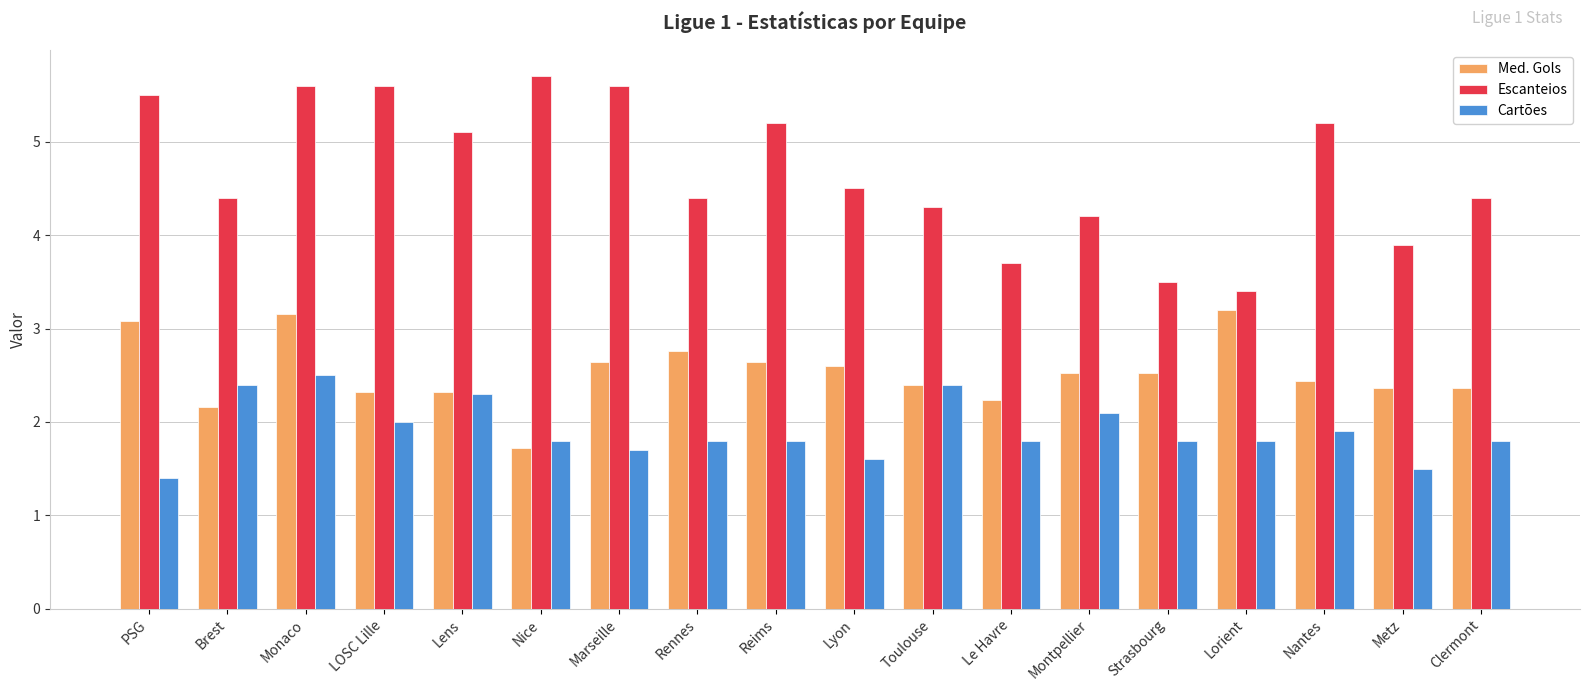

What is the sum of all Cartões values?

34.4